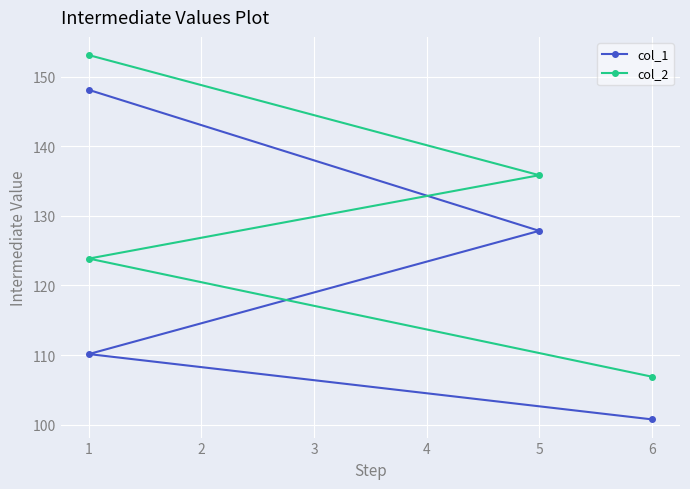

List the series in order of their overall mean, highest first.

col_2, col_1